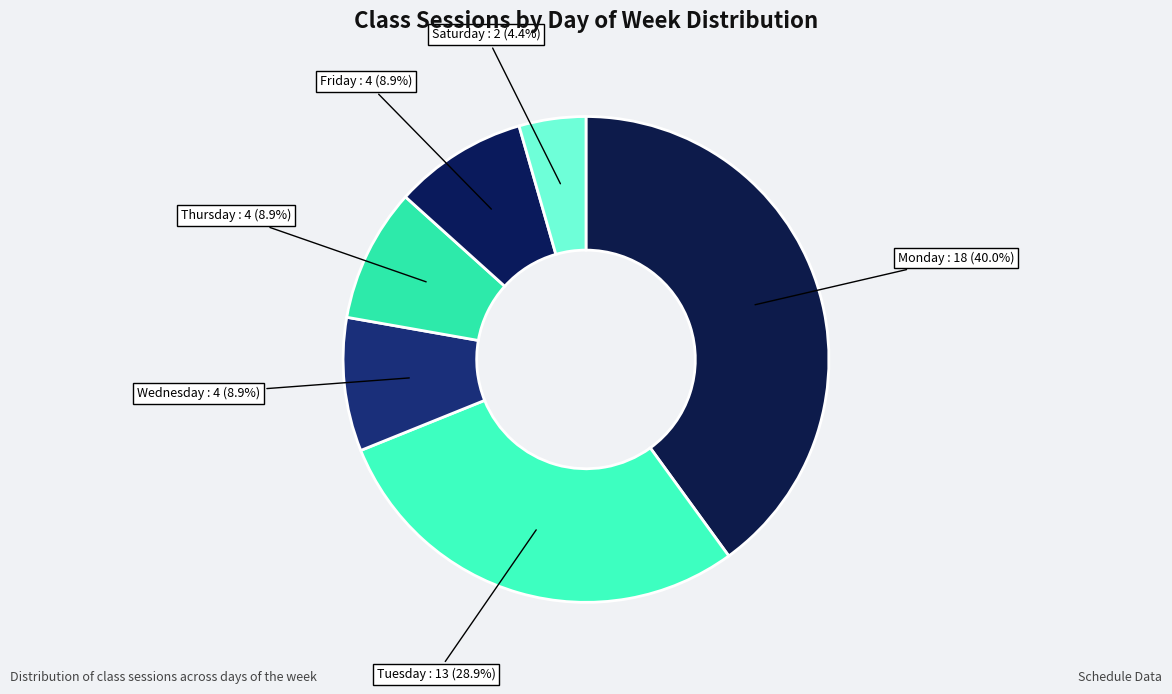

Count the number of slices in the pie.

6